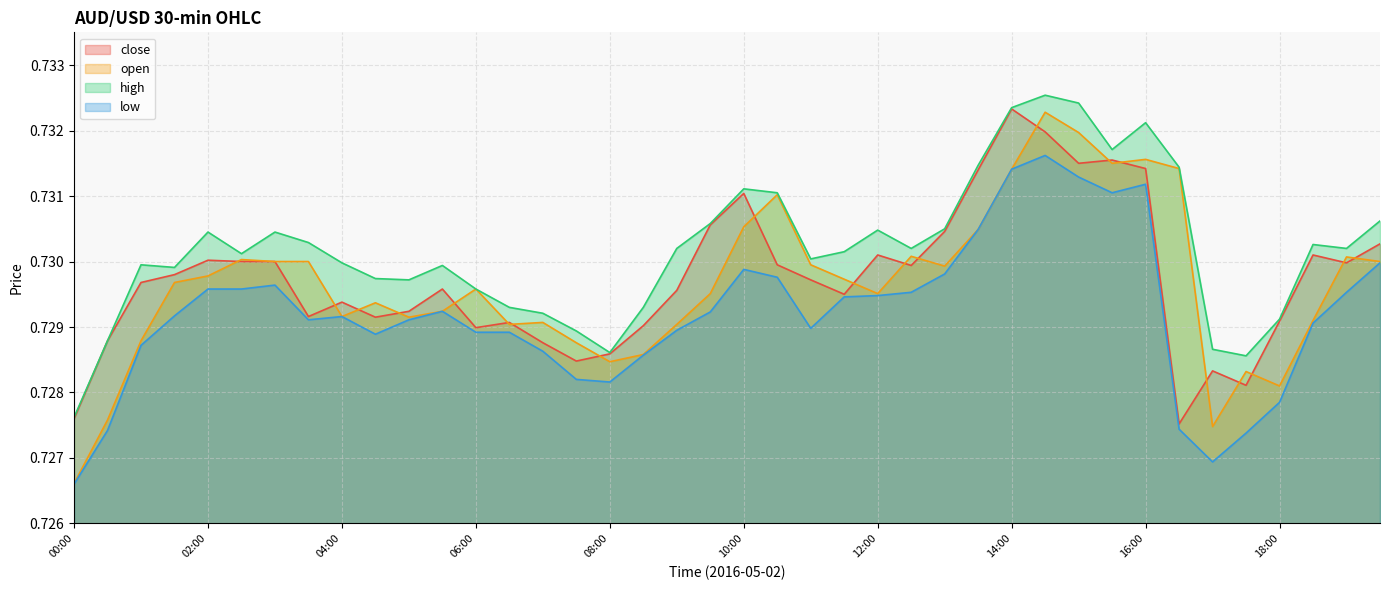

Rank the series by their maximum value, from lowest to highest.

low, open, close, high